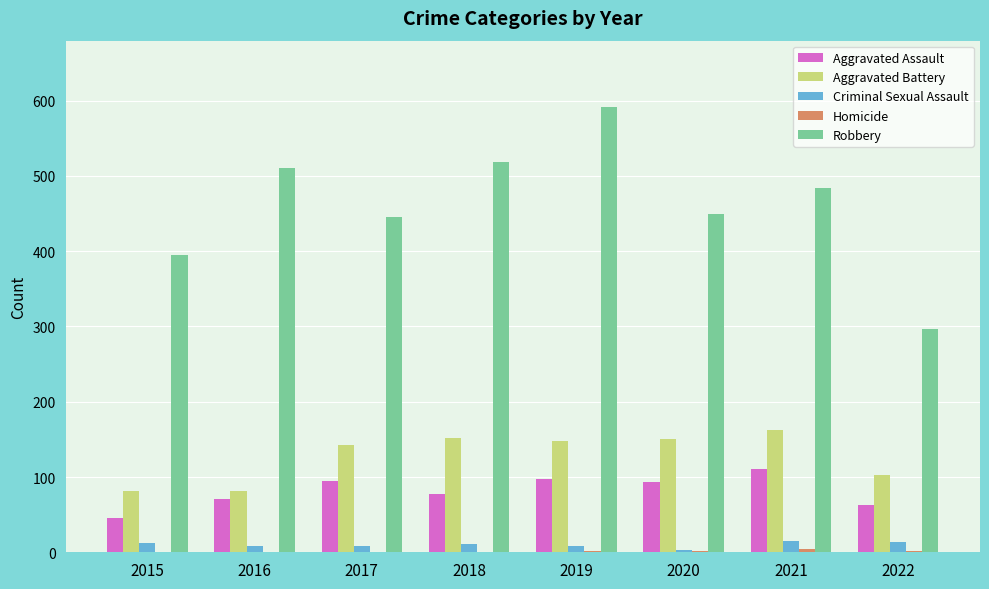

Which series changed the most between 2018 and 2022?

Robbery